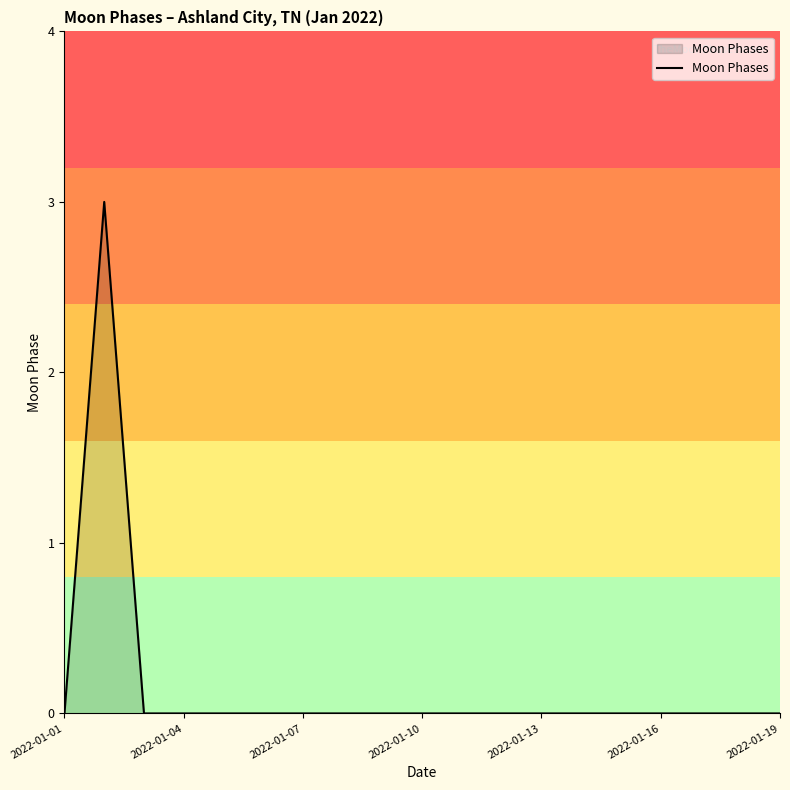

What is the greatest value displayed?

3